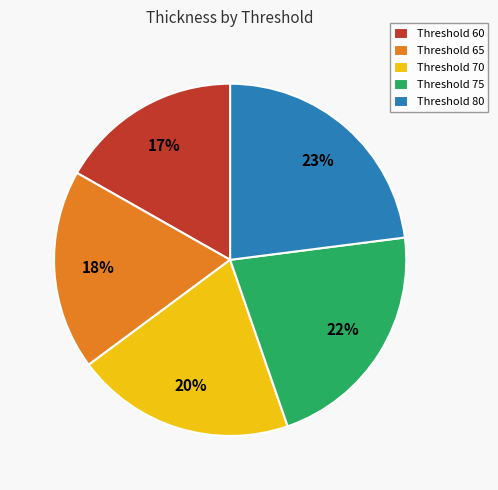

Is there a majority slice in this chart?

No